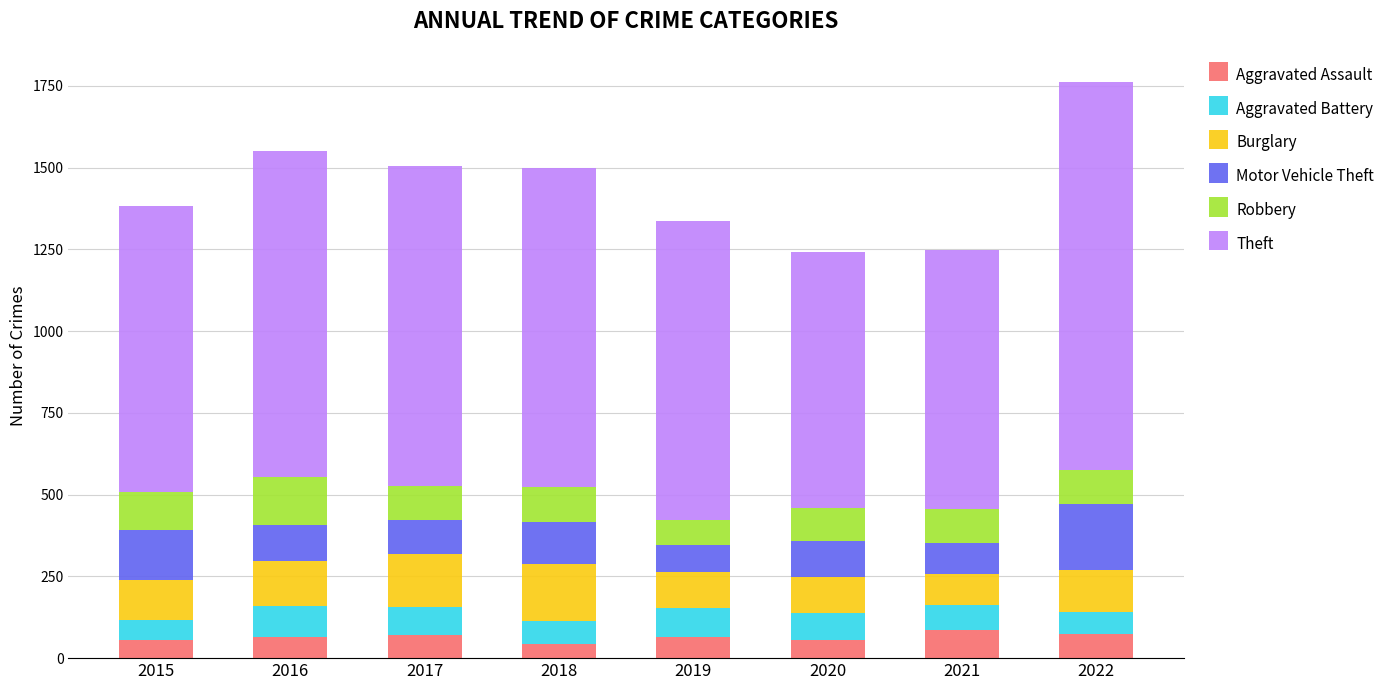

What is the total value across all series at 2018?

1500